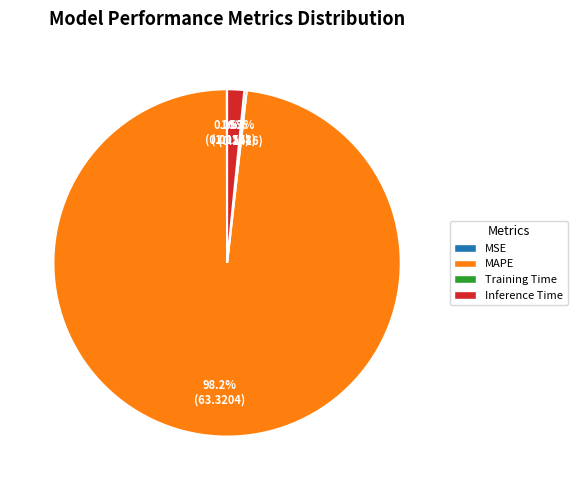

Is there a majority slice in this chart?

Yes